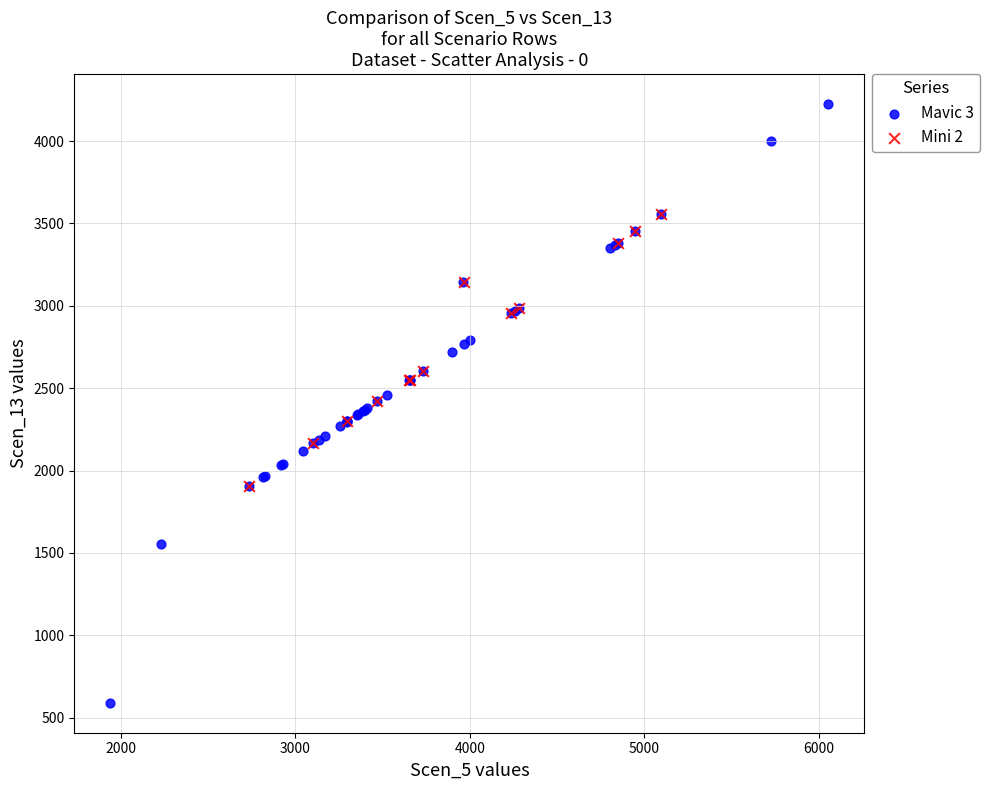

Which series reaches the minimum Y coordinate?

Mavic 3